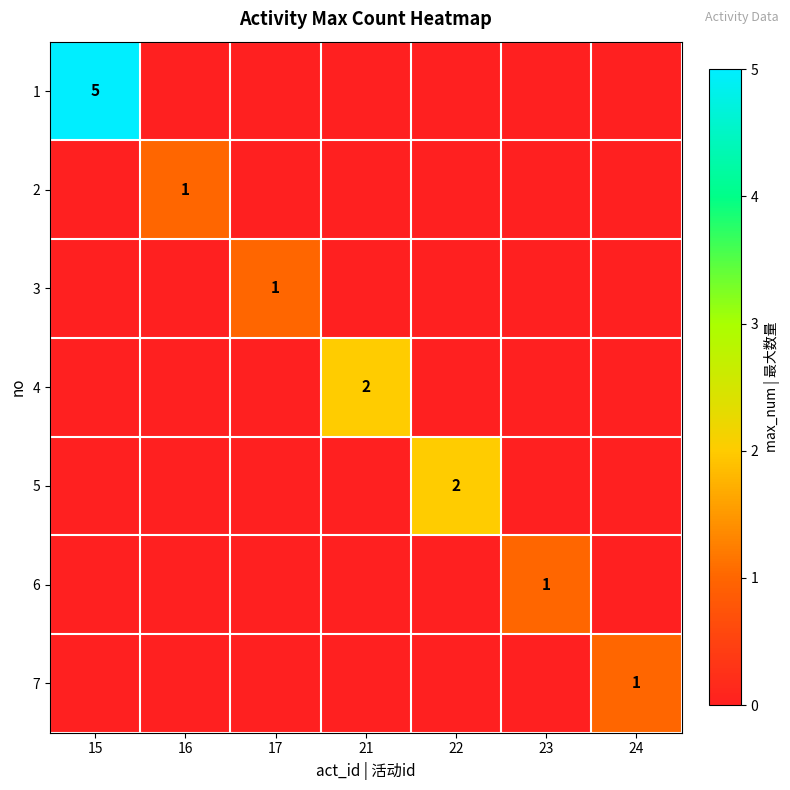

At which category is the sum across all series the highest?

15